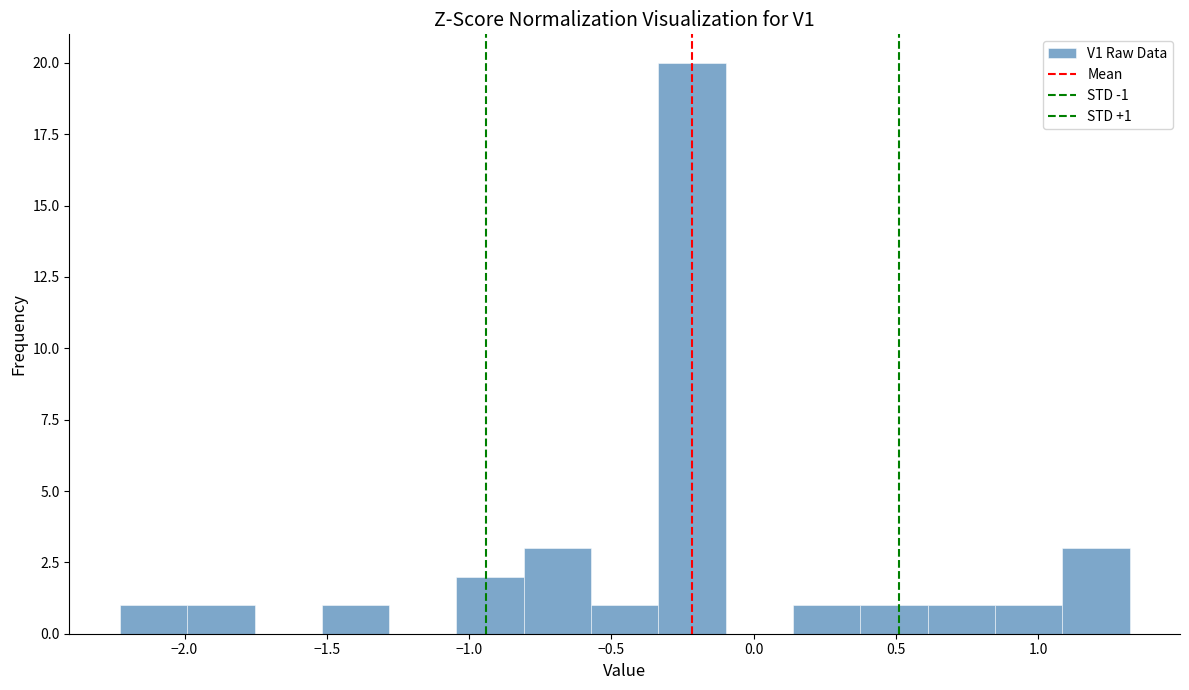

Which range on the x-axis has the tallest bar?

-0.35 to -0.10